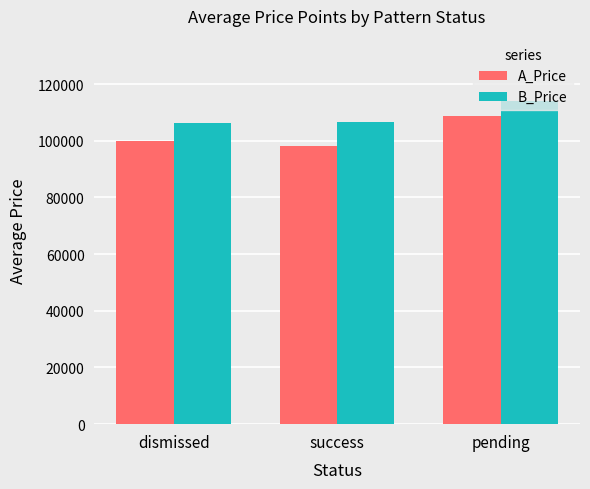

Which series has the largest range (max minus min)?

A_Price